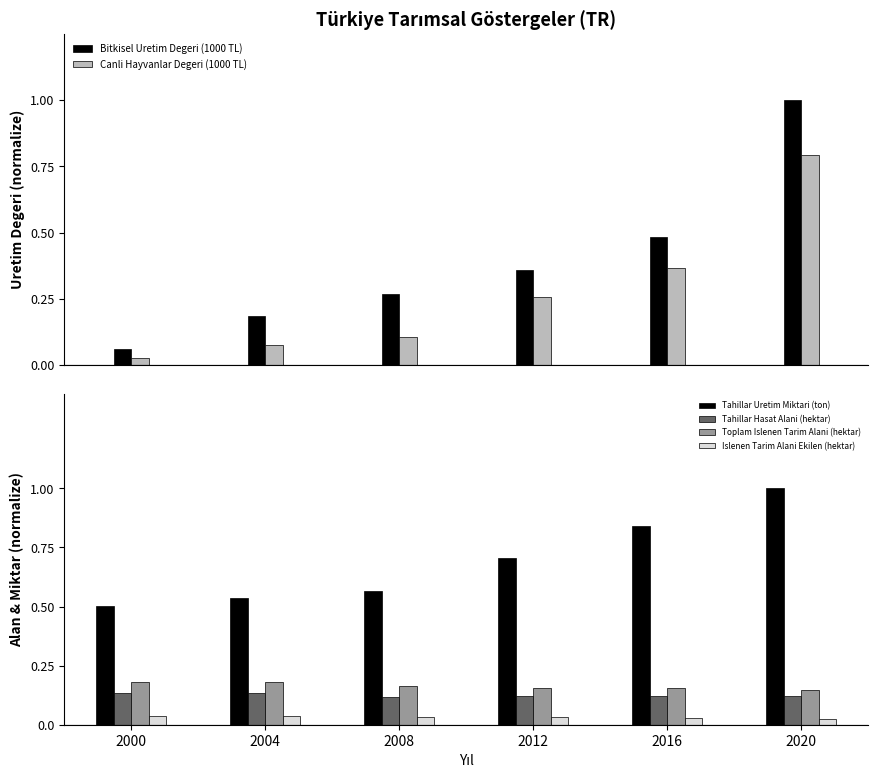

The value of Bitkisel Uretim Degeri (1000 TL) at 2008 is 0.3. True or false?

True